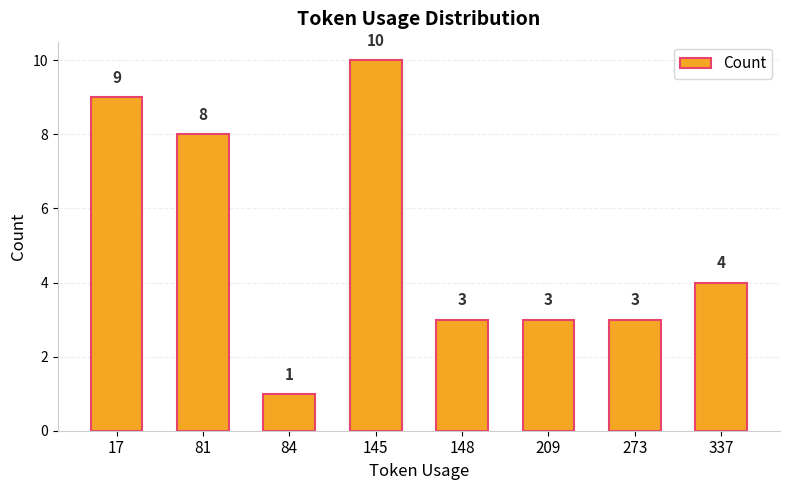

Does the chart contain stacked bars?

No